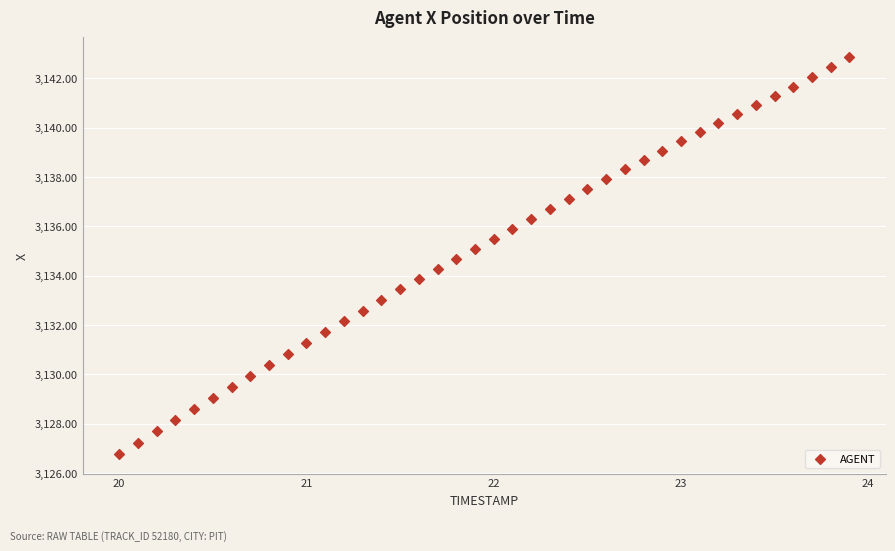

What is the range of Y values (max minus min)?

16.1